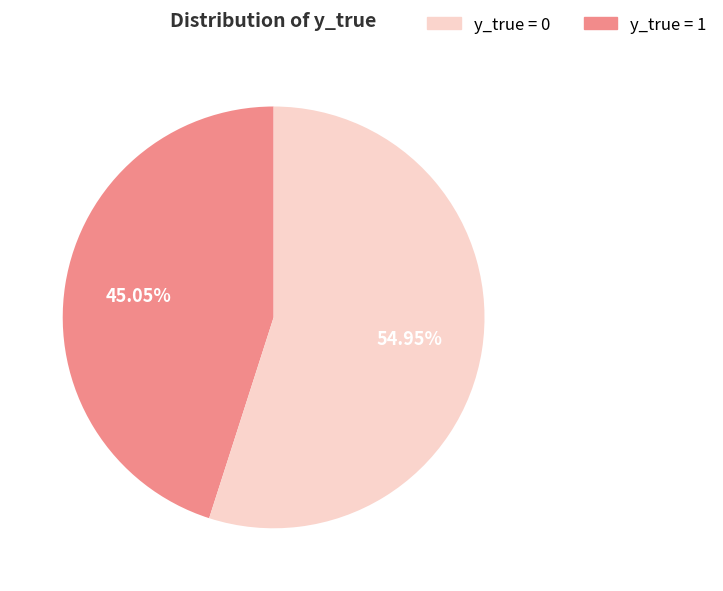

Is y_true = 0 the majority of the pie?

No